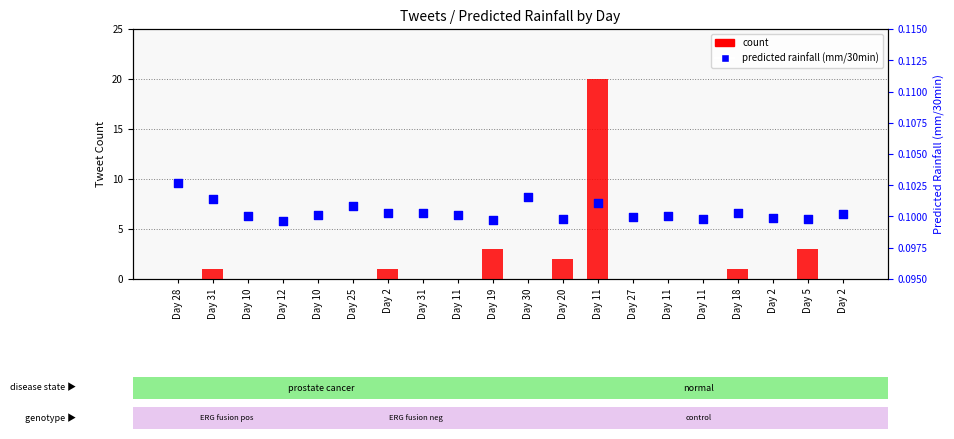

At which category is the sum across all series the highest?

Day 11